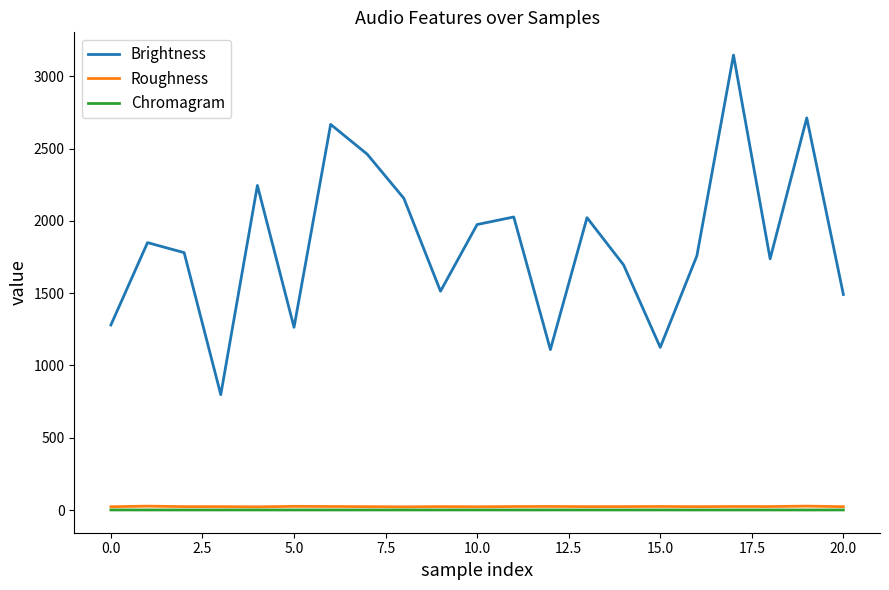

What is the greatest value displayed?

3146.3